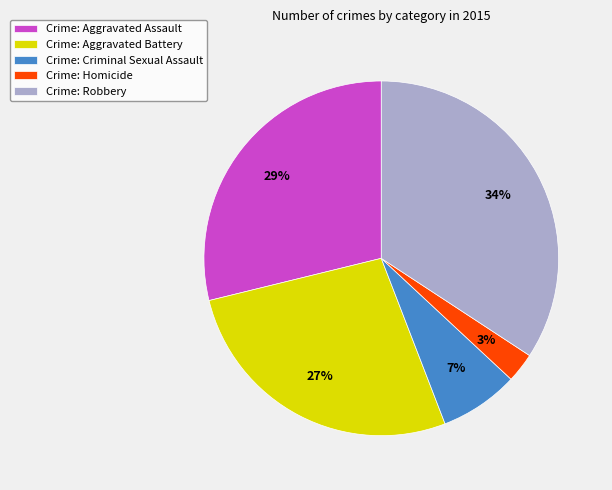

Is it true that Crime: Homicide is 3% of the pie?

True